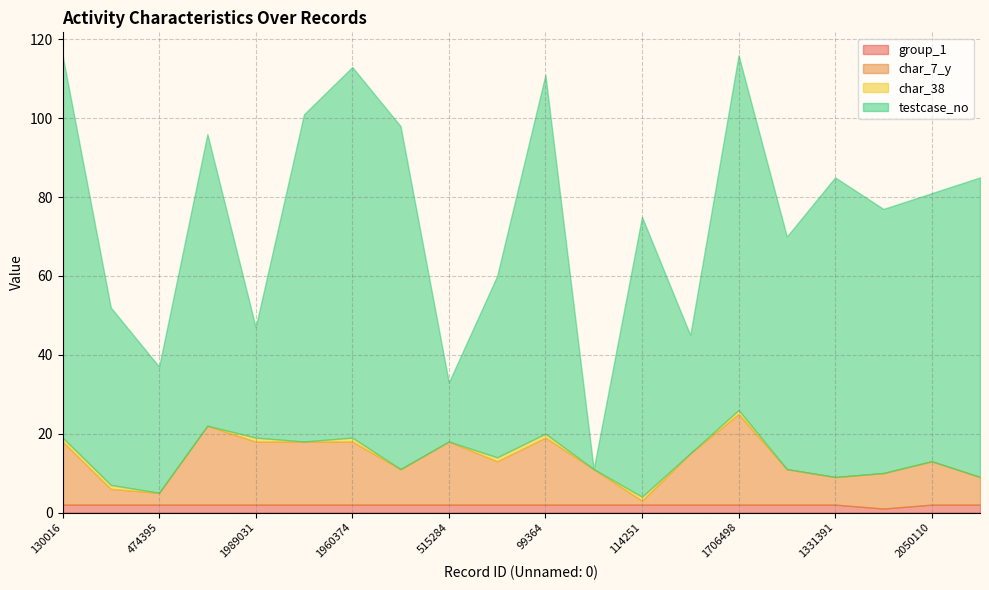

What is the label of the 11th point from the left?

99364